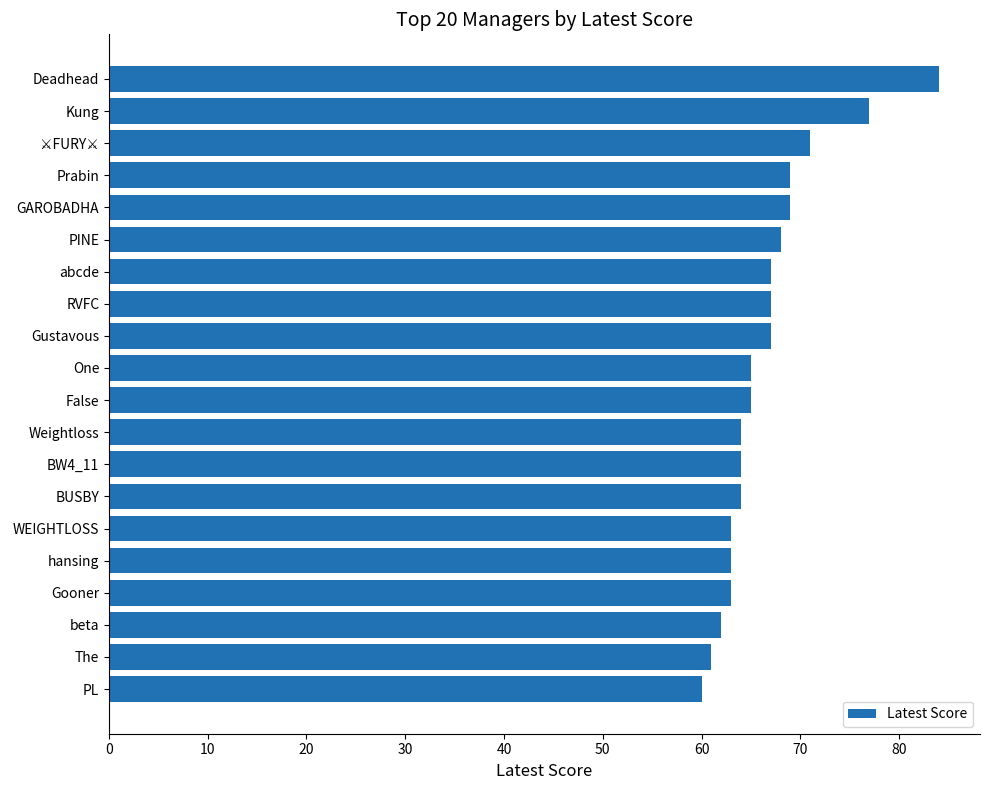

Reading bottom to top, transcribe all the data shown in this chart.

60	61	62	63	63	63	64	64	64	65	65	67	67	67	68	69	69	71	77	84